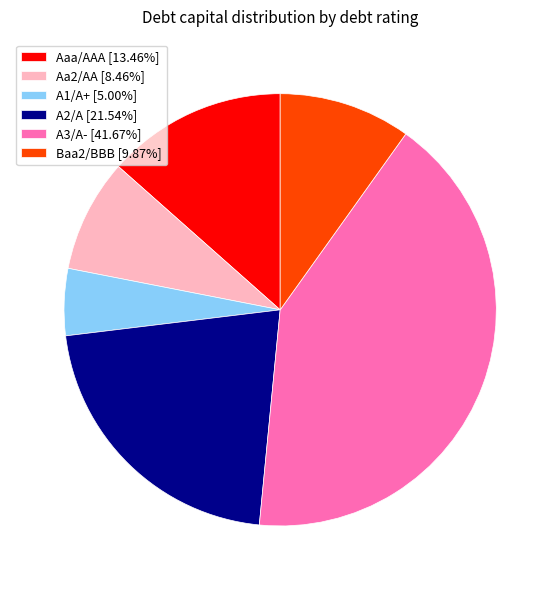

Do A1/A+ [5.00%] and Aaa/AAA [13.46%] together represent more than half of the pie?

No